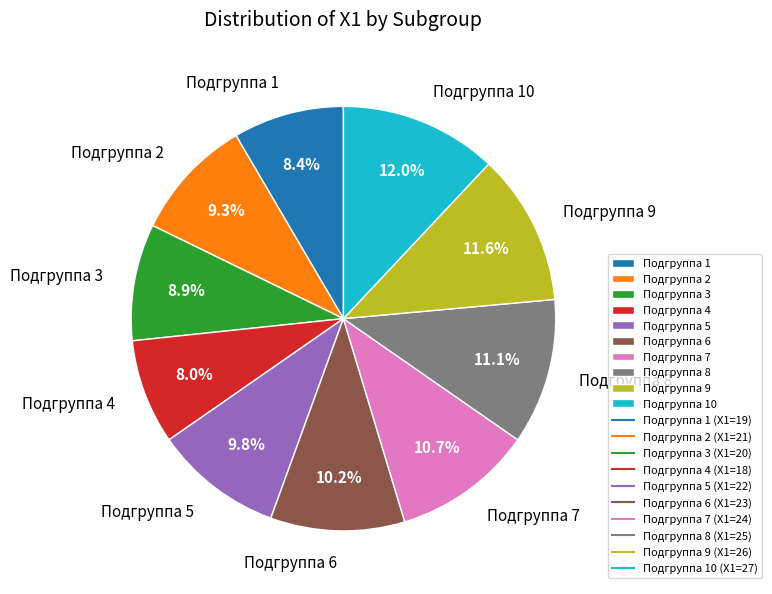

Count the number of slices in the pie.

10